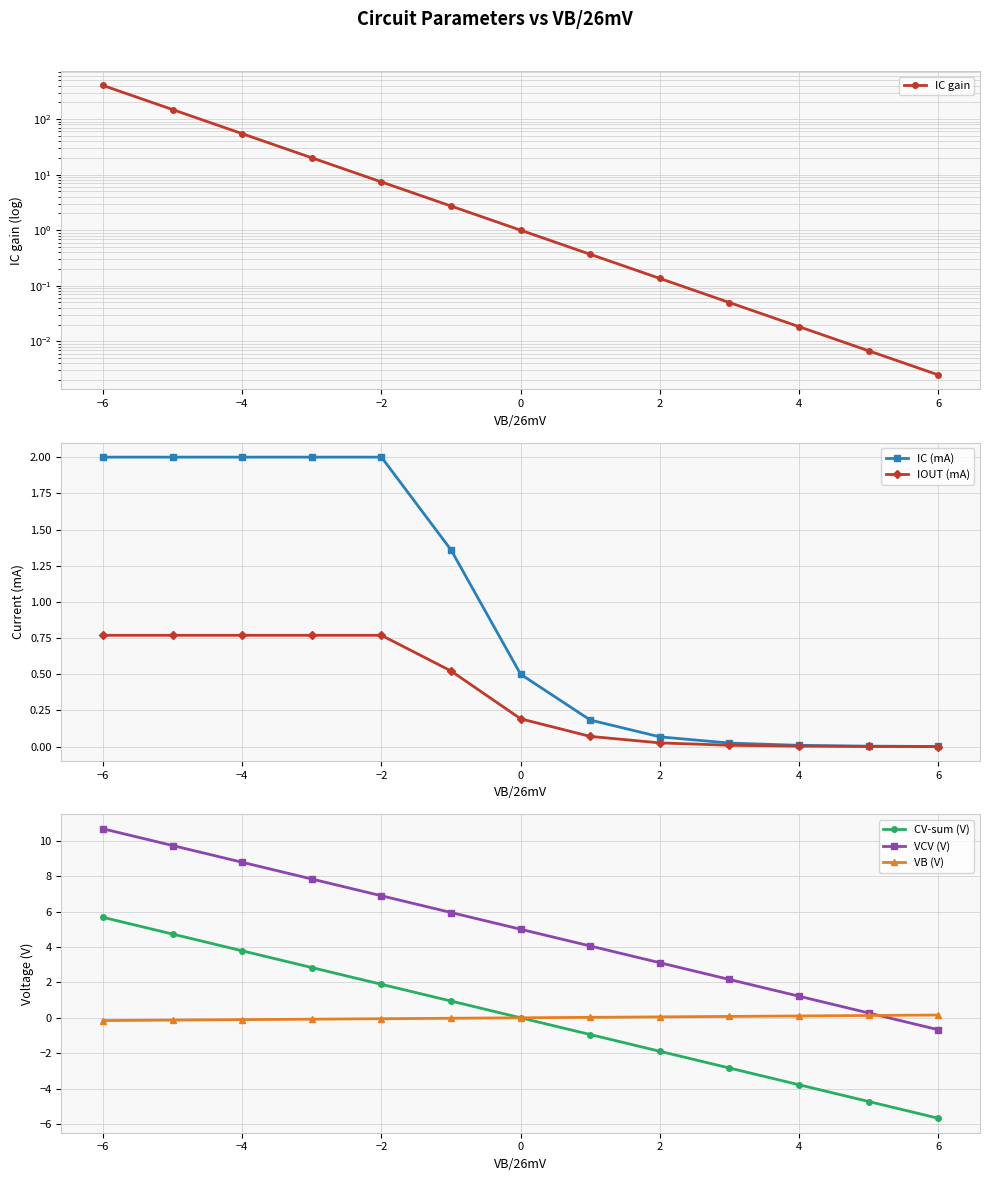

True or false: IOUT (mA) has a value of 1.1 at −6.

False